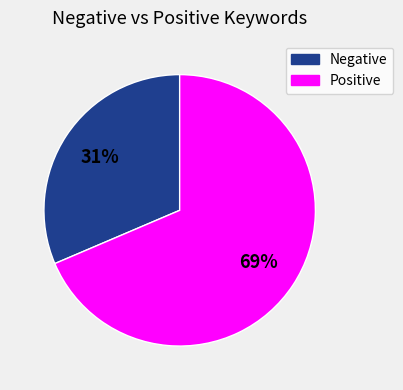

Which category has the biggest portion of the pie?

Positive